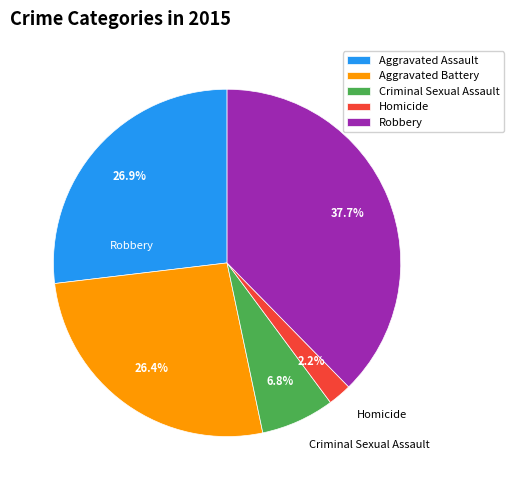

Which category has the smallest portion of the pie?

Homicide